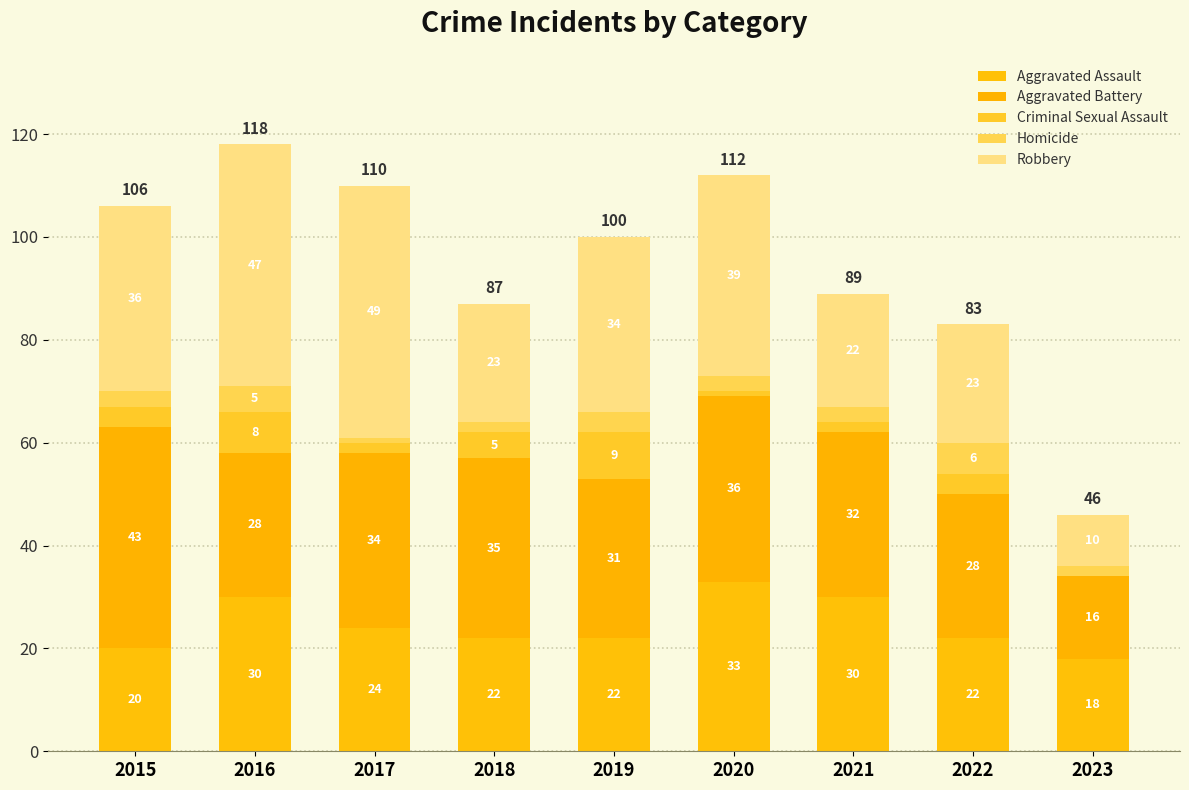

Between 2015 and 2019, which series saw the biggest shift?

Aggravated Battery